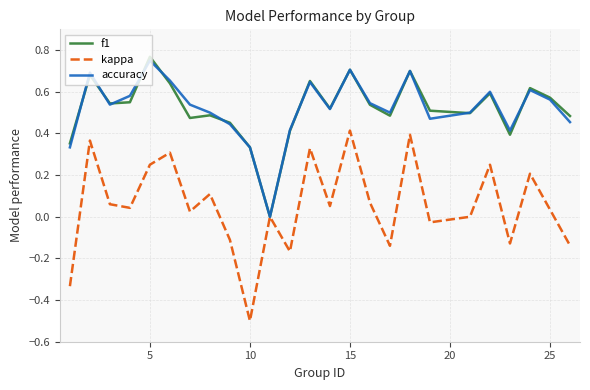

Which series has the largest range (max minus min)?

kappa